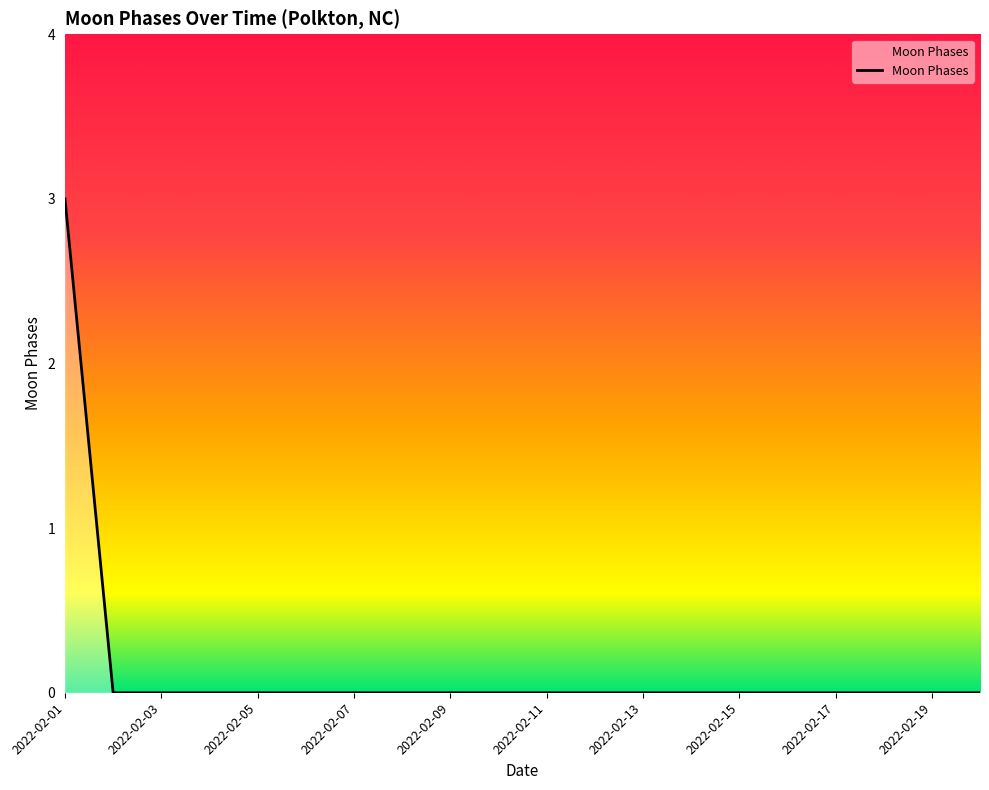

What is the greatest value displayed?

3